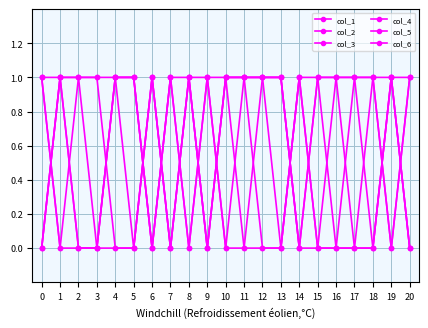

List the series in order of their peak value, highest first.

col_1, col_2, col_3, col_4, col_5, col_6